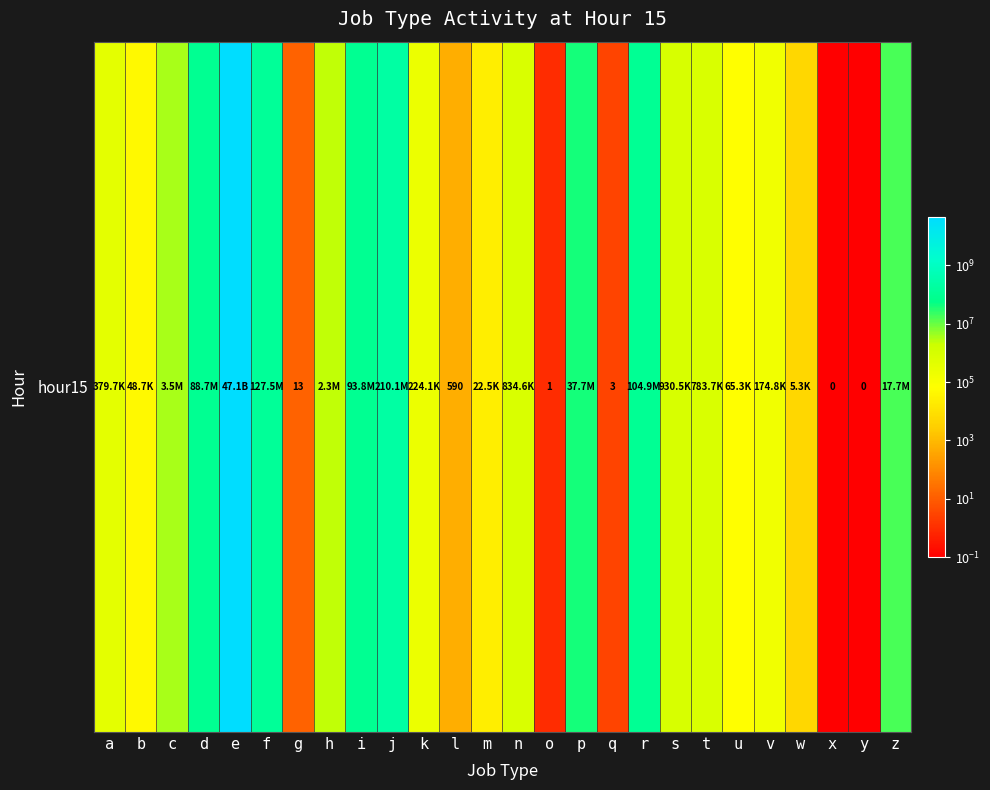

True or false: the data shows 3071066.2 at h.

False